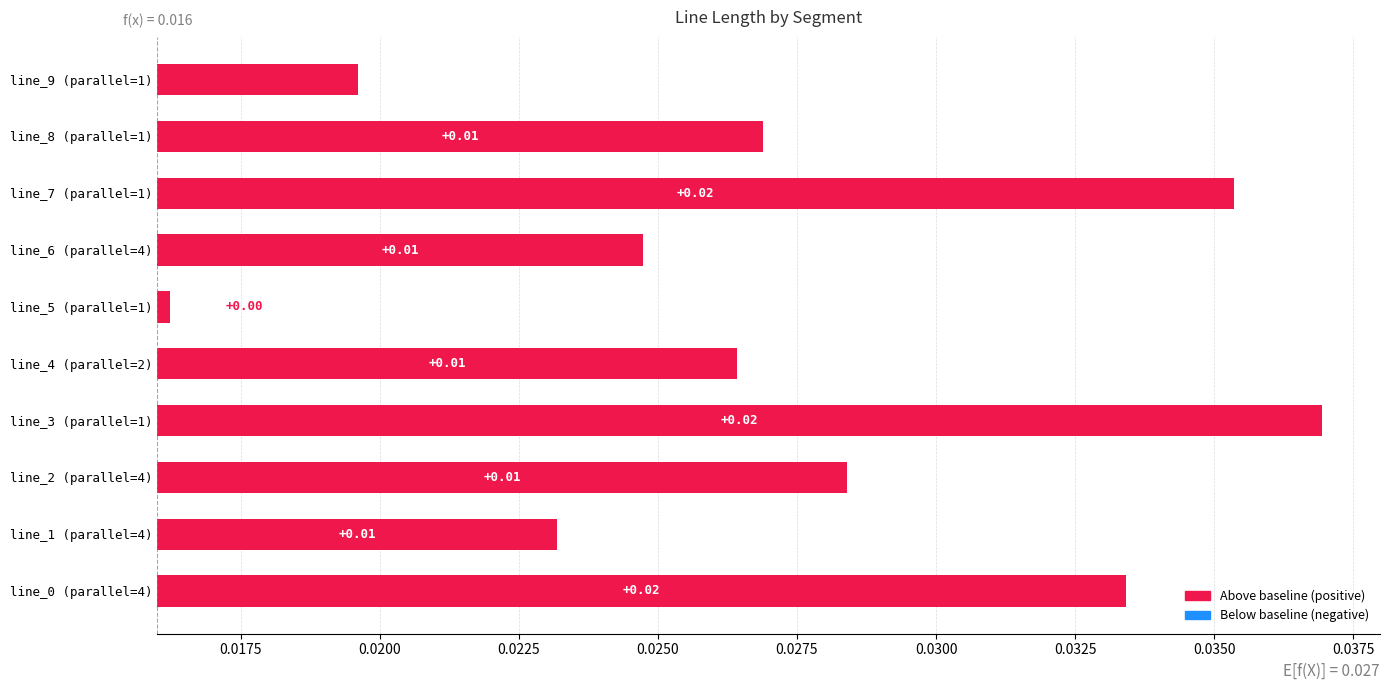

Between line_9 (parallel=1) and line_5 (parallel=1), which is larger?

line_9 (parallel=1)